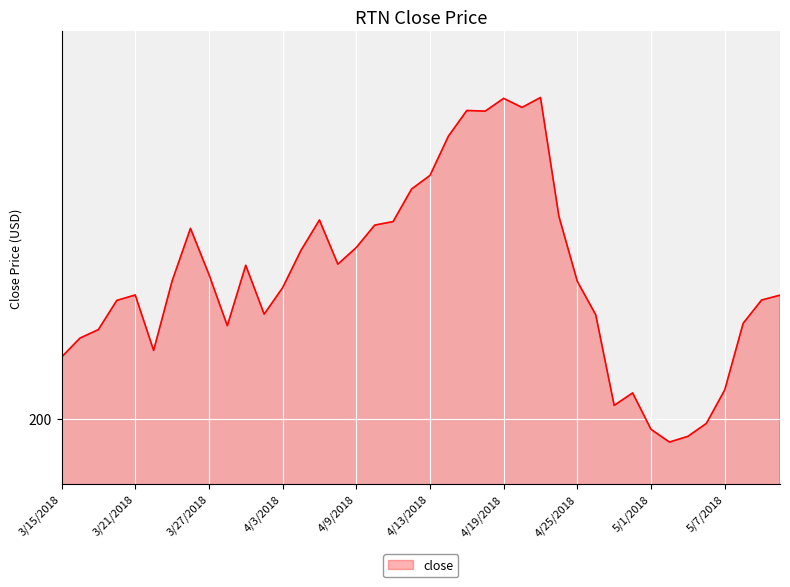

Reading right to left, list all the values displayed in this chart.

5/10/2018=209.6	5/9/2018=209.2	5/8/2018=207.4	5/7/2018=202.3	5/4/2018=199.7	5/3/2018=198.7	5/2/2018=198.2	5/1/2018=199.2	4/30/2018=202.0	4/27/2018=201.1	4/26/2018=208.1	4/25/2018=210.7	4/24/2018=215.7	4/23/2018=224.9	4/20/2018=224.1	4/19/2018=224.8	4/18/2018=223.8	4/17/2018=223.9	4/16/2018=221.9	4/13/2018=218.9	4/12/2018=217.8	4/11/2018=215.3	4/10/2018=215.0	4/9/2018=213.3	4/6/2018=212.0	4/5/2018=215.4	4/4/2018=213.1	4/3/2018=210.2	4/2/2018=208.1	3/29/2018=211.9	3/28/2018=207.2	3/27/2018=211.2	3/26/2018=214.8	3/23/2018=210.7	3/22/2018=205.3	3/21/2018=209.6	3/20/2018=209.2	3/19/2018=206.9	3/16/2018=206.3	3/15/2018=204.8